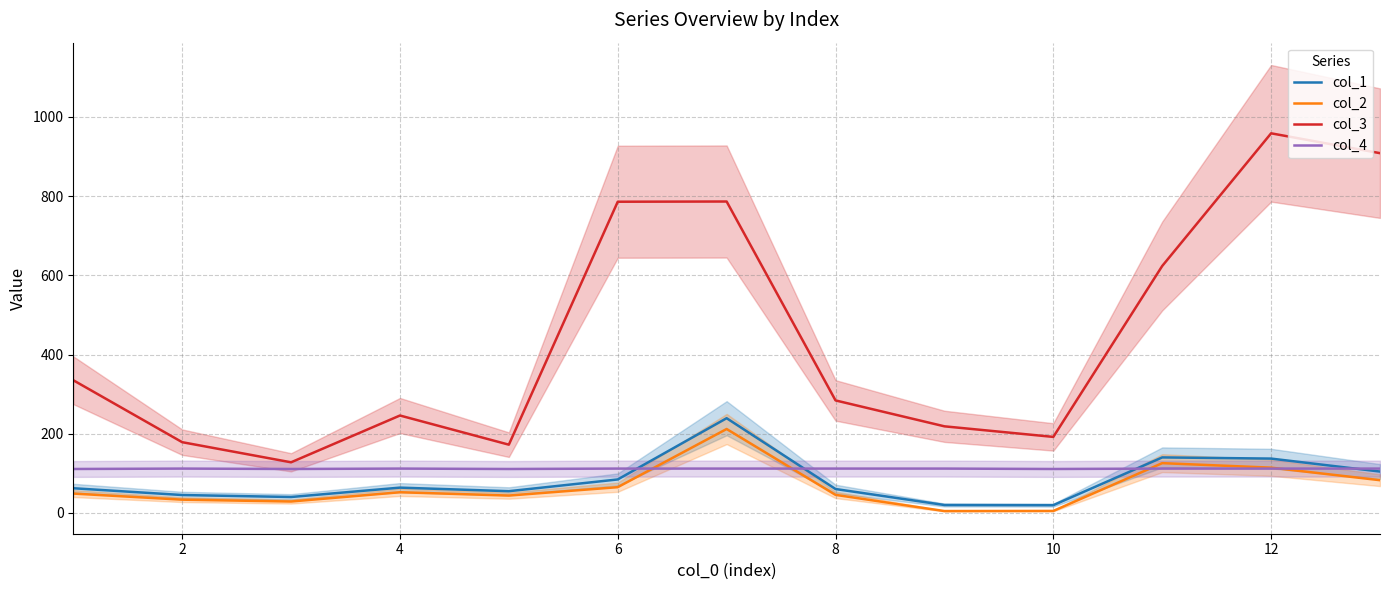

Which series ends up on top after the final intersection of col_4 and col_1?

col_4